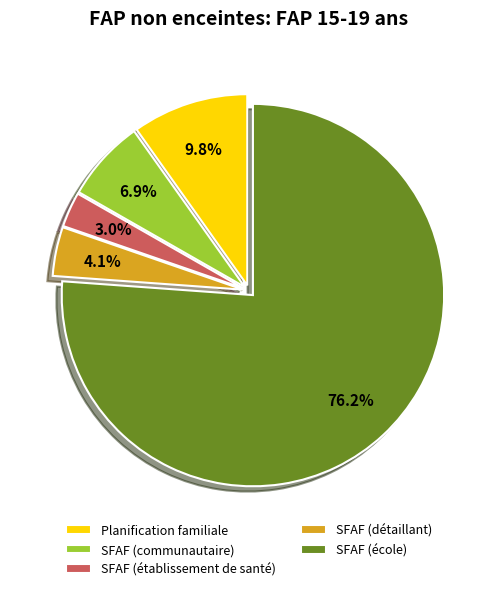

Does SFAF (école) account for over 50% of the chart?

Yes